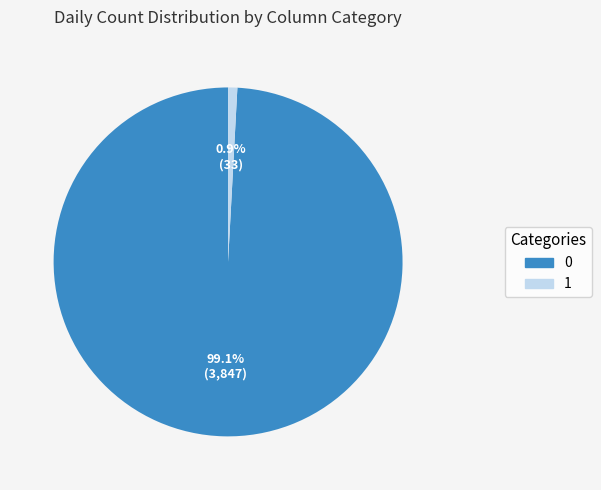

Combined, do 0 and 1 account for over 50%?

Yes